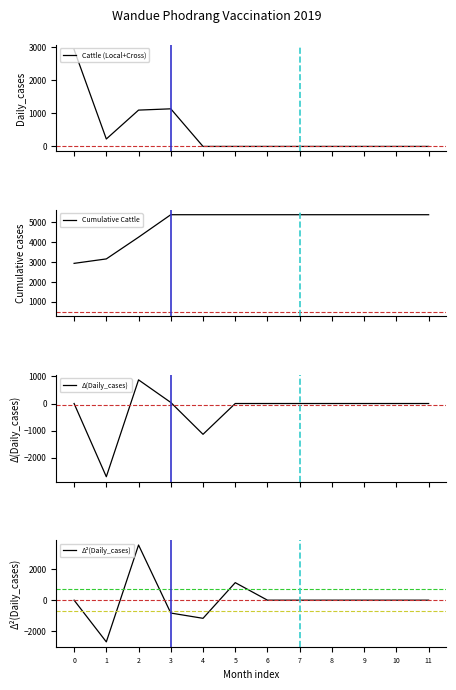

Which category has the lowest value in the Δ(Daily_cases) series?

1